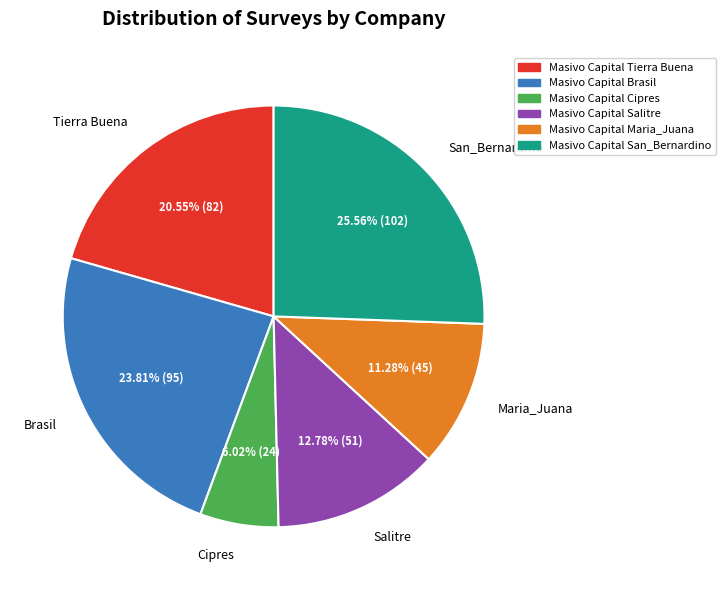

Combined, what portion of the pie is Masivo Capital Brasil and Masivo Capital Salitre?

36.6%